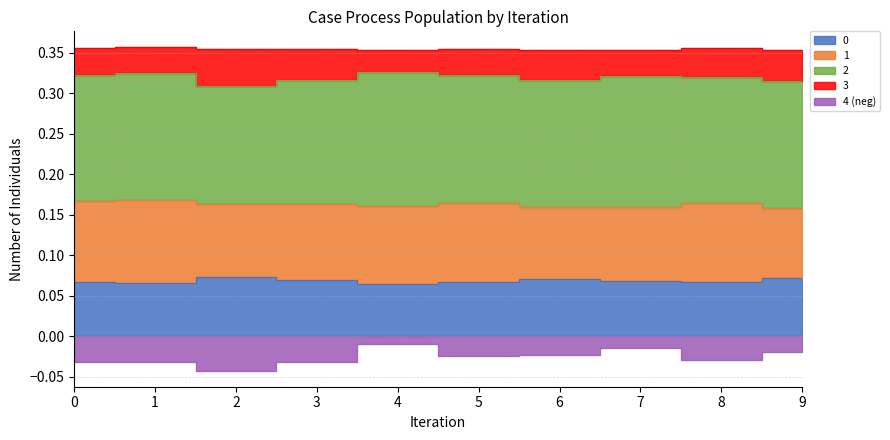

How many categories are shown in the chart?

10